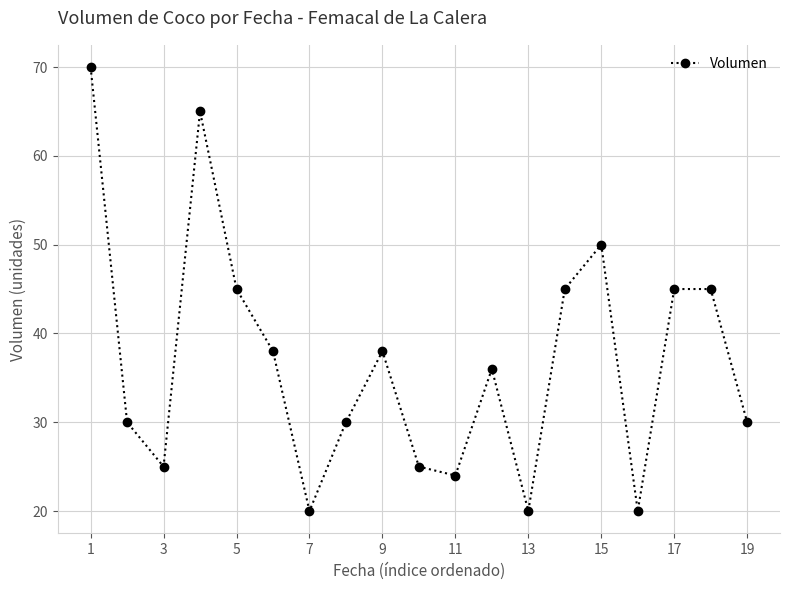

What is the value of the 1st point from the left?

70